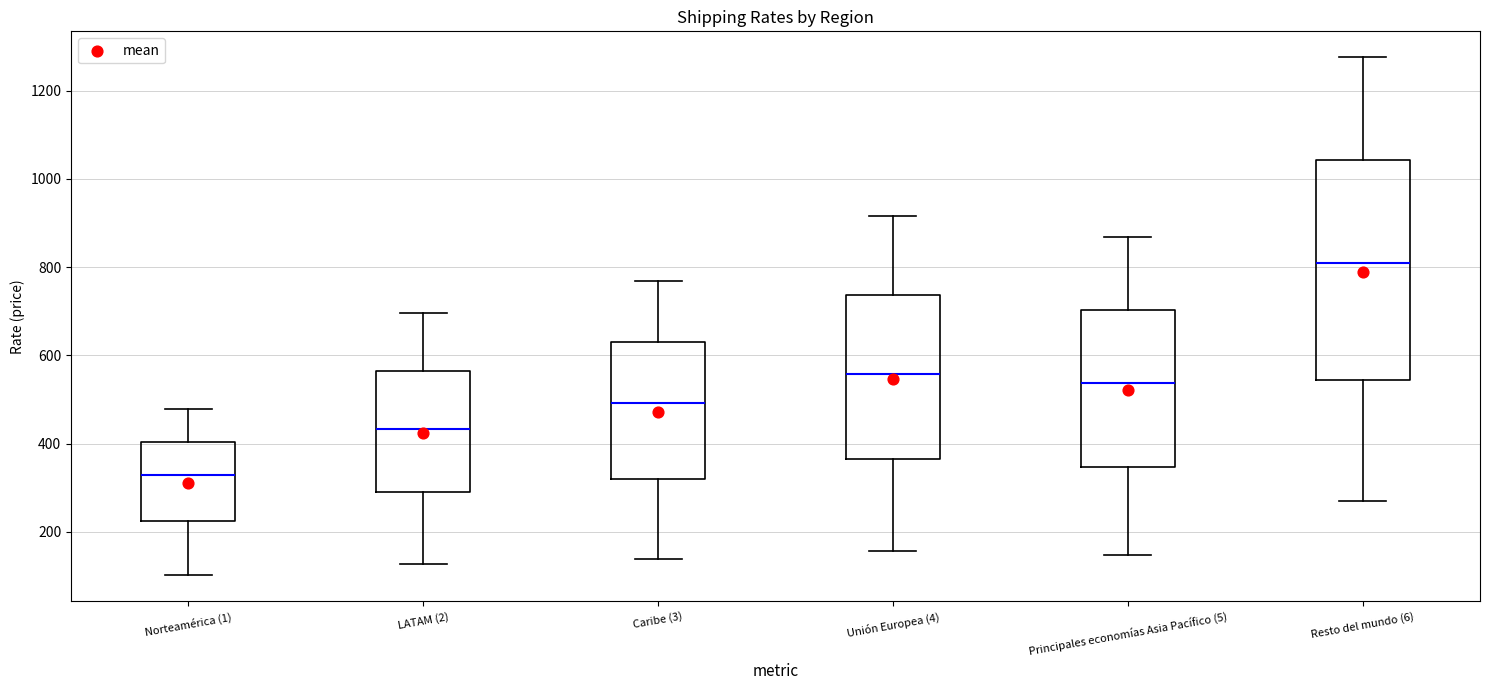

Reading left to right, read every box against the y-axis: the position of its median line, the range the box covers, and the ends of its whiskers. The values are not printed on the chart, so give them approximately, as read against the axis.

Norteamérica (1): median 320, box 220 to 400, whiskers 100 to 480
LATAM (2): median 440, box 300 to 560, whiskers 120 to 700
Caribe (3): median 500, box 320 to 640, whiskers 140 to 760
Unión Europea (4): median 560, box 360 to 740, whiskers 160 to 920
Principales economías Asia Pacífico (5): median 540, box 340 to 700, whiskers 140 to 860
Resto del mundo (6): median 800, box 540 to 1040, whiskers 260 to 1280